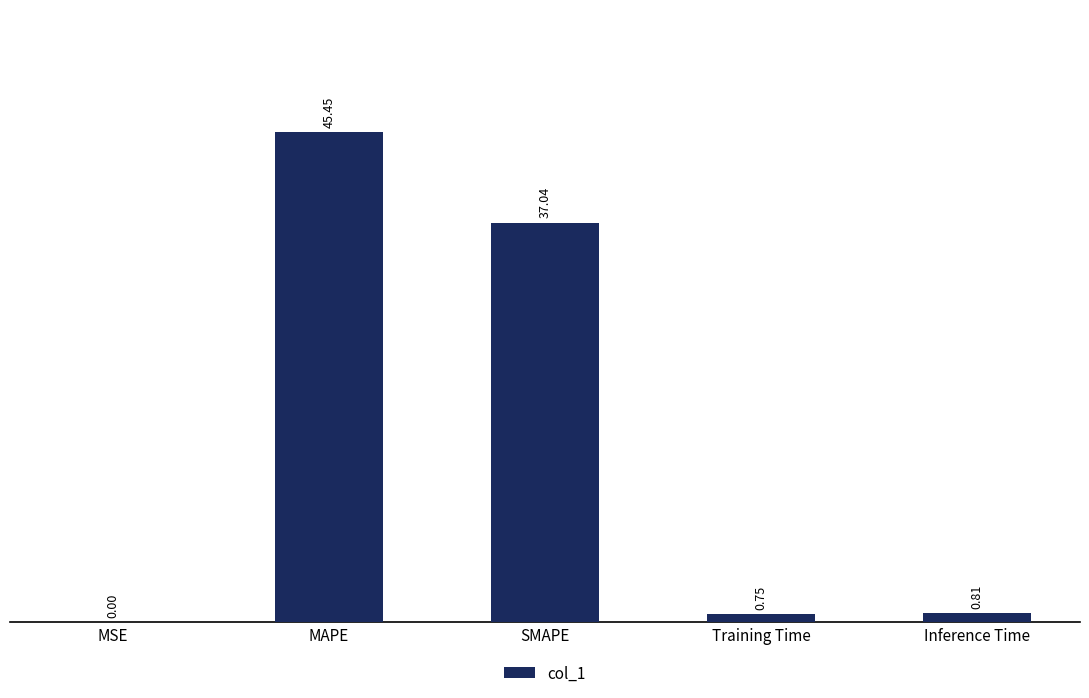

What is the change in value from MSE to Inference Time?

+0.8